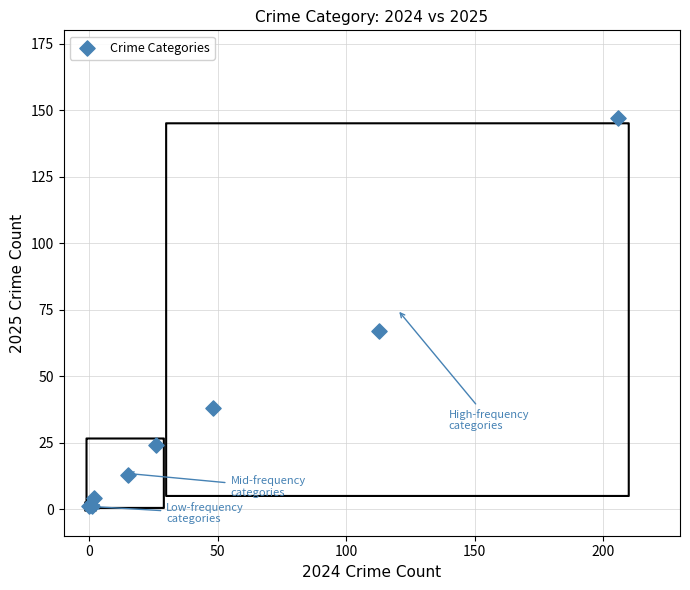

What Y value in the scatter plot is closest to 74?

67